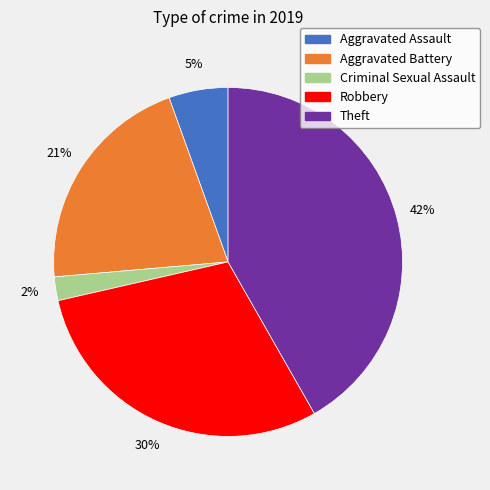

Is there a majority slice in this chart?

No